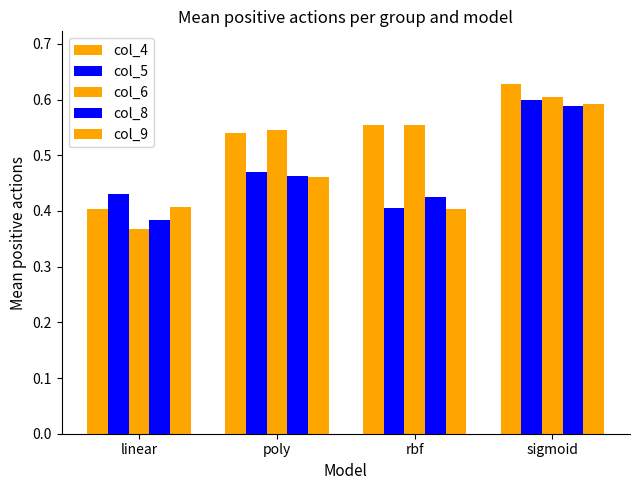

Are the bars grouped side by side (vs. stacked)?

Yes